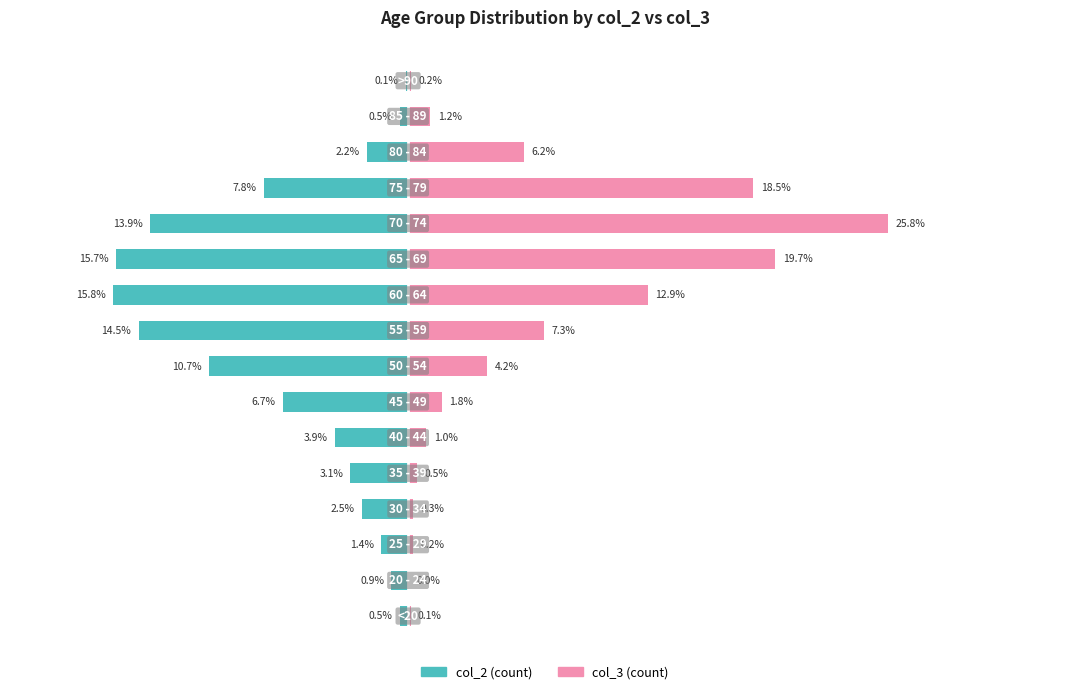

Is it true that col_3 equals 12.9 at 9?

True